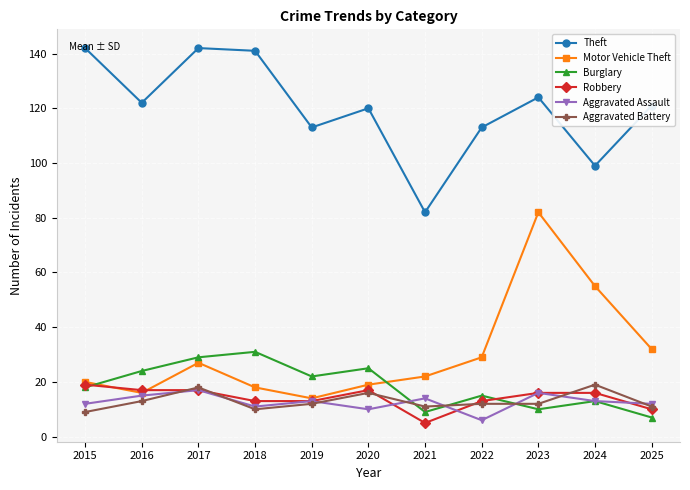

What is the minimum value for Aggravated Assault?

6